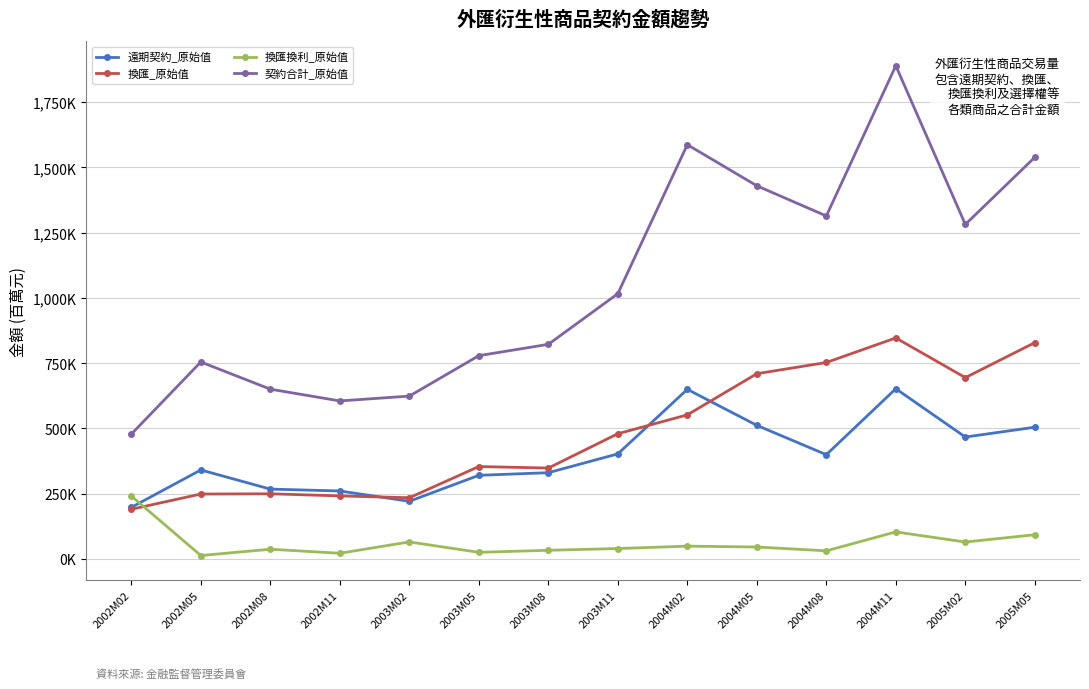

Which series has the largest range (max minus min)?

契約合計_原始值